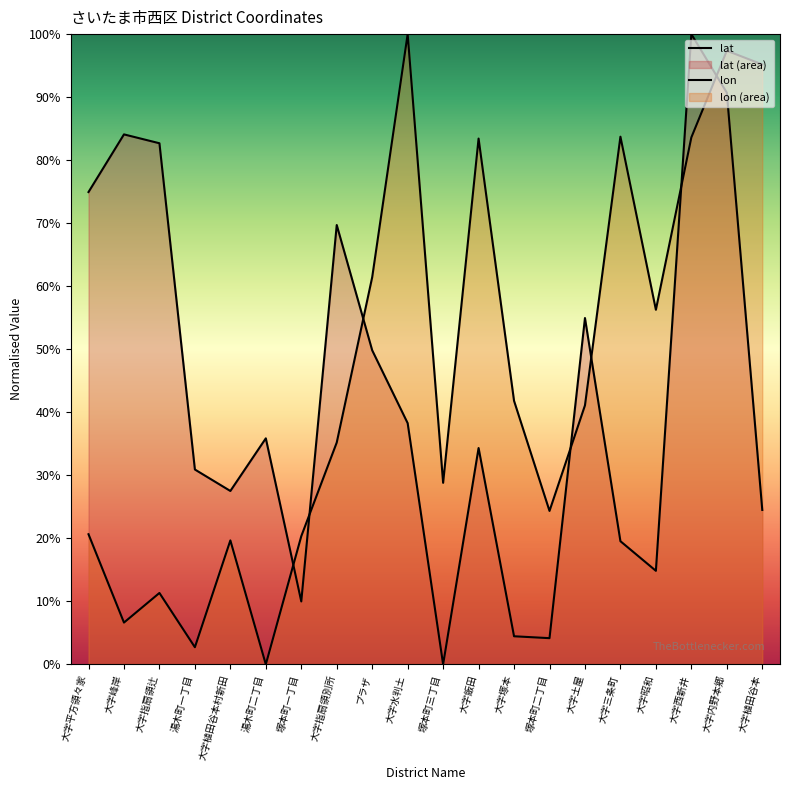

In lon, how many points are higher than both neighbors (excluding endpoints)?

6